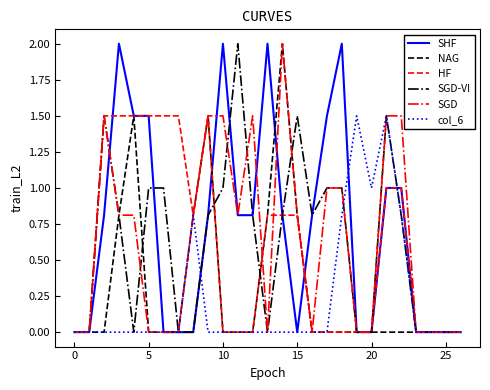

What is the maximum value shown in the chart?

2.0